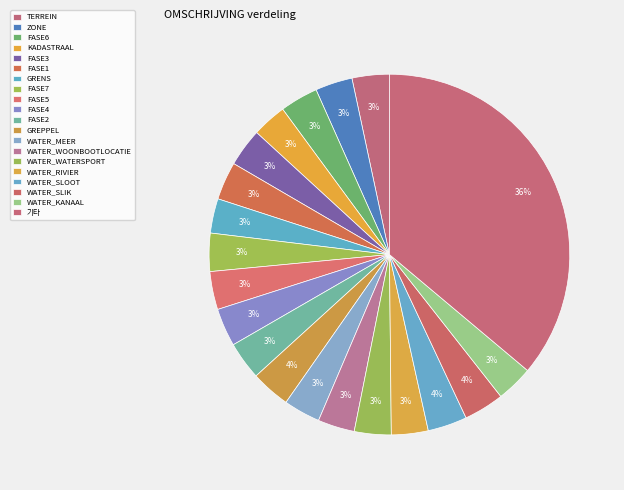

Count the number of slices in the pie.

20